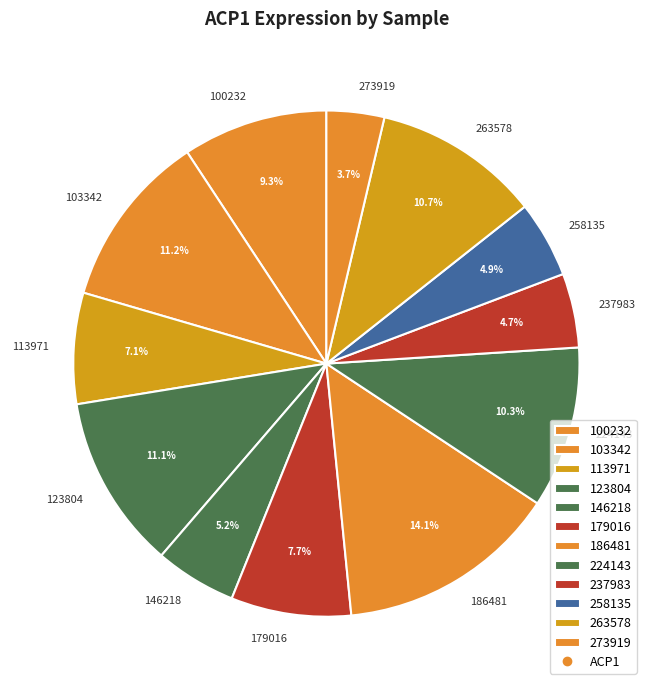

What percentage do 273919 and 224143 together represent?

14.0%